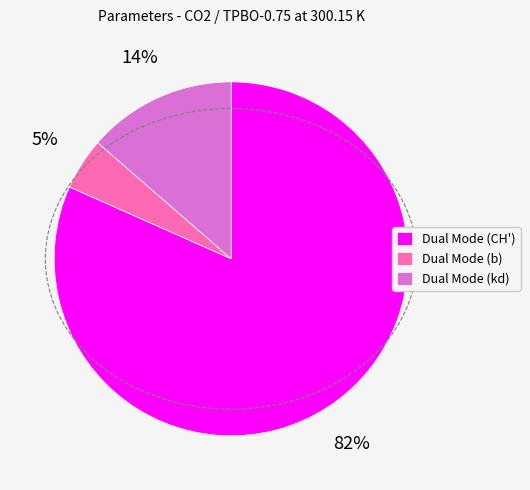

What is the largest slice in the pie chart?

Dual Mode (CH')